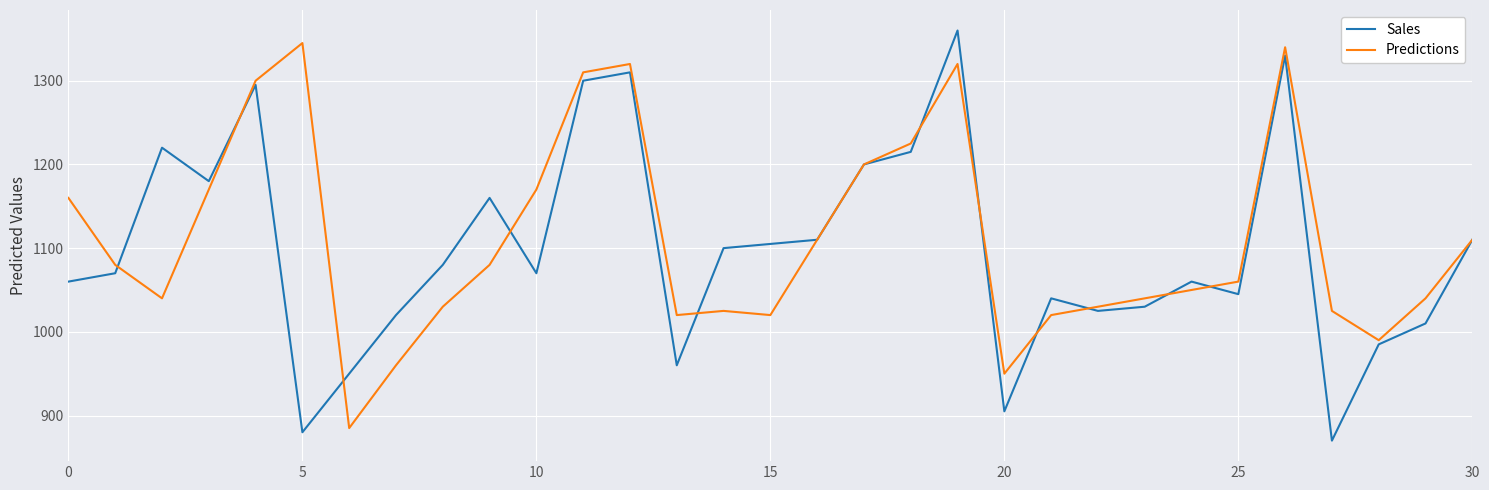

What is the highest value of the Sales series?

1360